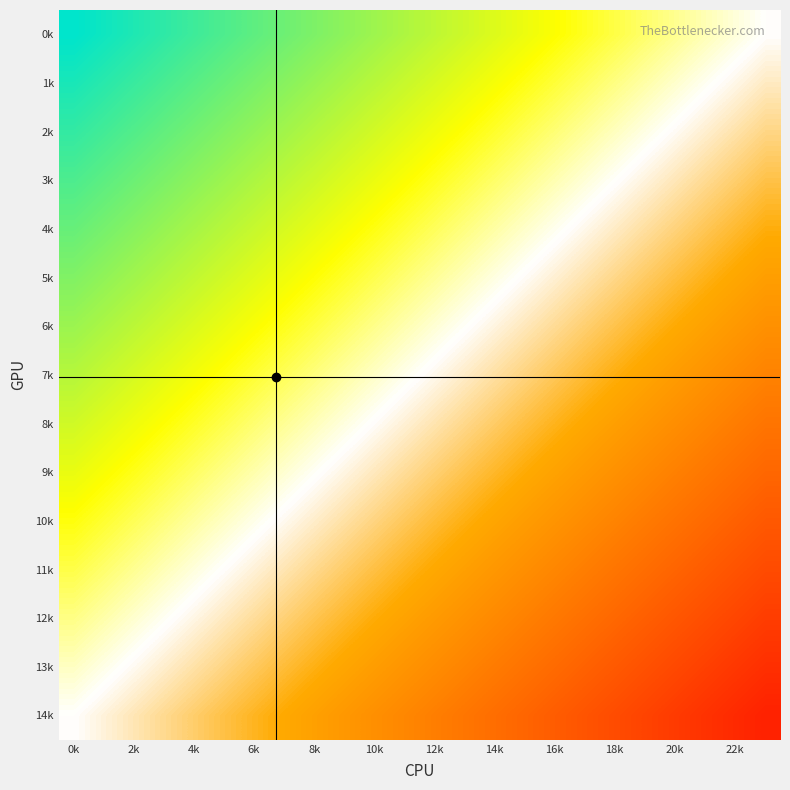

Rank the series by their maximum value, from highest to lowest.

14k, 13k, 12k, 11k, 10k, 9k, 8k, 7k, 6k, 5k, 4k, 3k, 2k, 1k, 0k